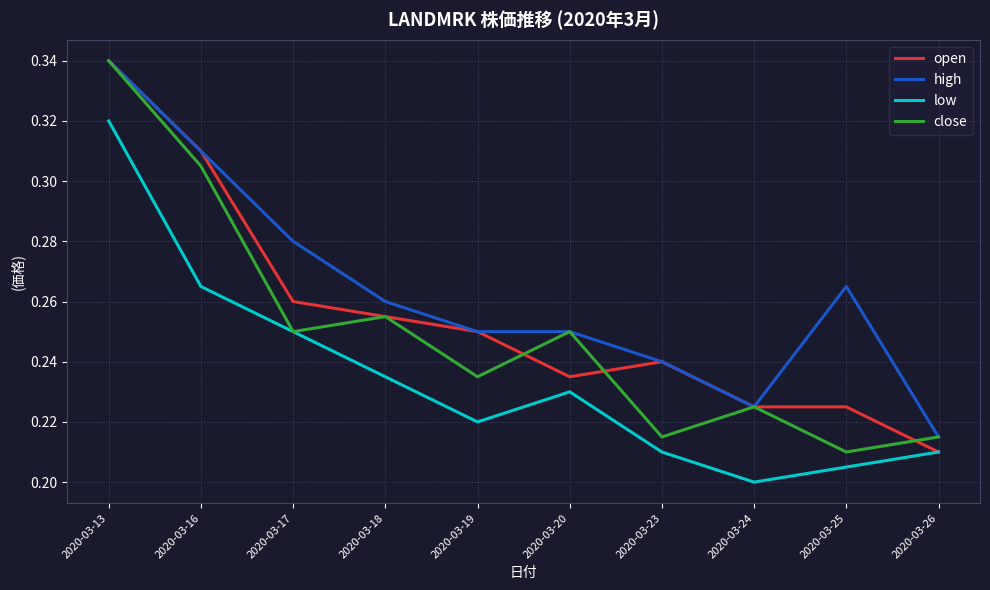

List the series in order of their overall mean, lowest first.

low, close, open, high